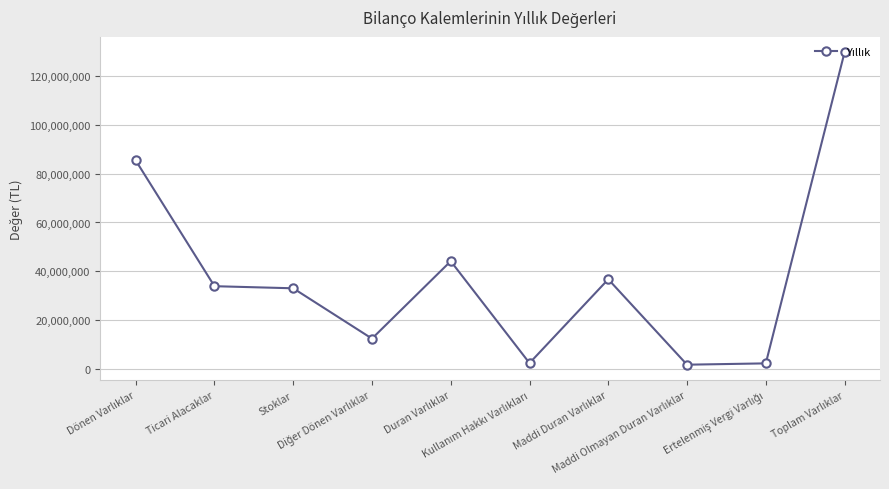

What is the greatest value displayed?

129551193